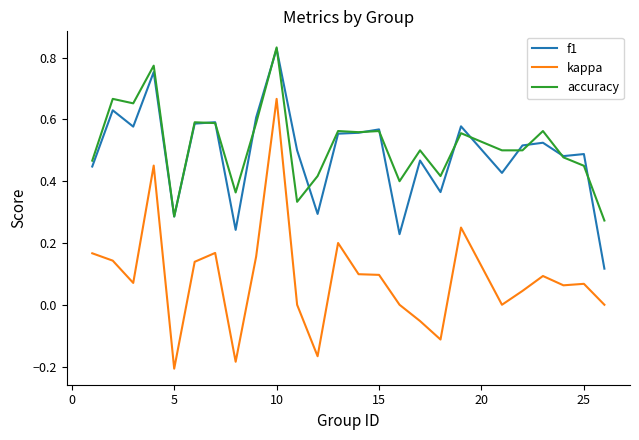

Count the number of data series in this chart.

3